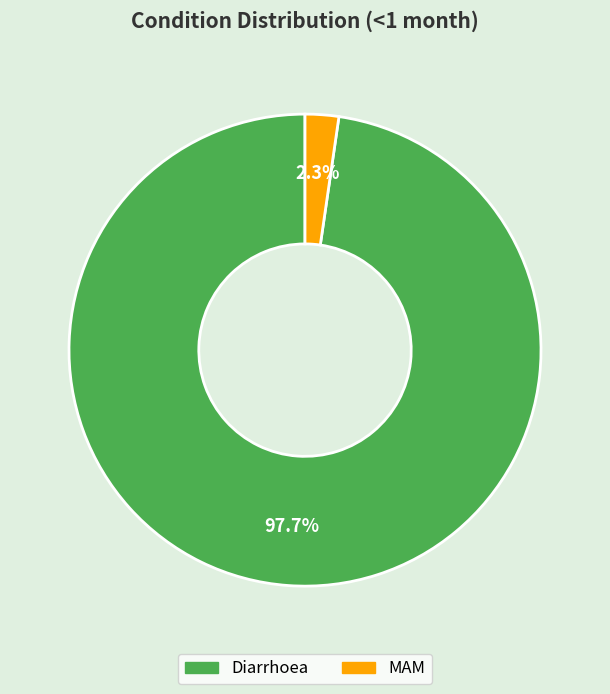

Which slice is the smallest?

MAM